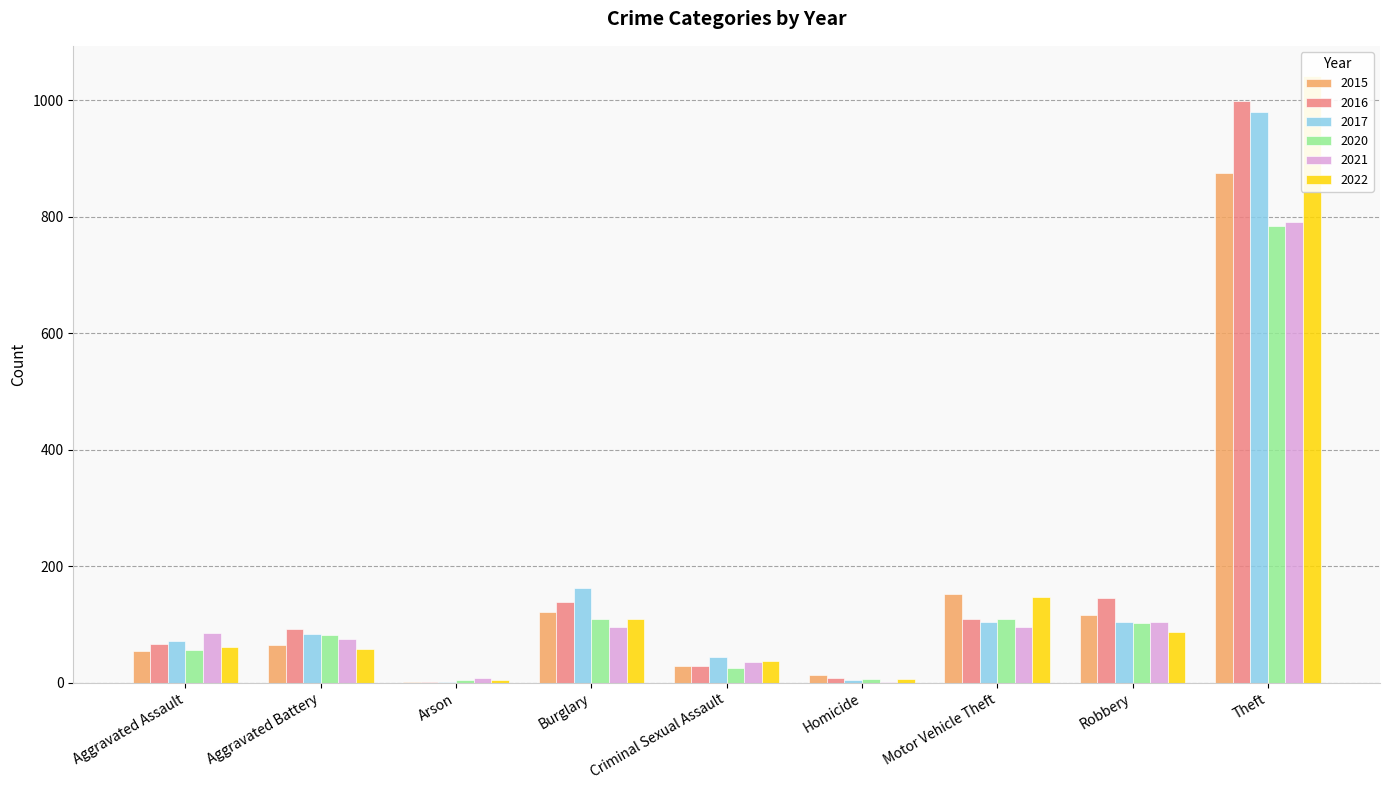

What is the value of the 2020 bar at the 3rd from the left?

4